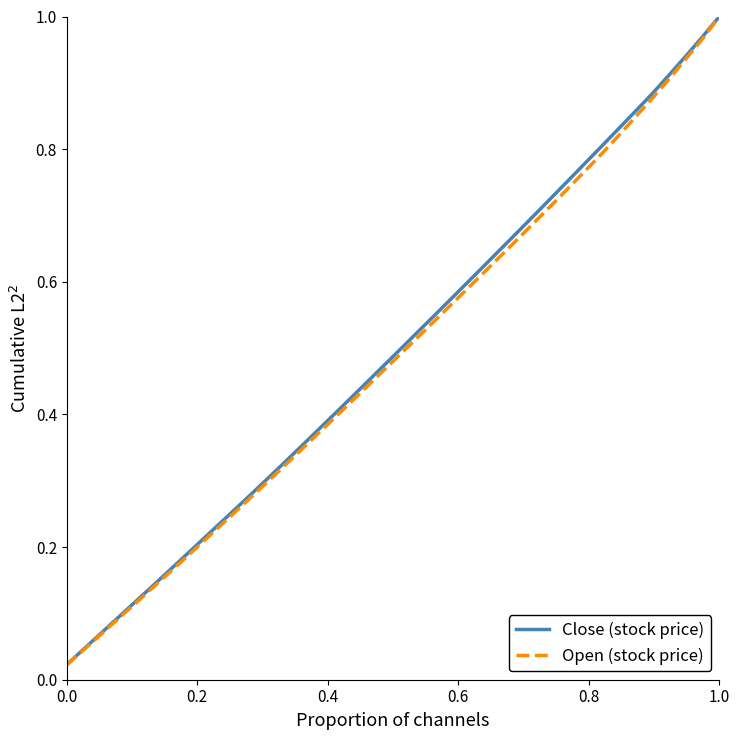

Reading left to right, list all the values displayed in this chart.

Close (stock price): 0.0	0.0	0.1	0.1	0.1	0.1	0.2	0.2	0.2	0.2	0.3	0.3	0.3	0.3	0.4	0.4	0.4	0.4	0.5	0.5	0.5	0.5	0.5	0.6	0.6	0.6	0.7	0.7	0.7	0.7	0.8	0.8	0.8	0.8	0.9	0.9	0.9	0.9	1.0	1.0
Open (stock price): 0.0	0.0	0.1	0.1	0.1	0.1	0.2	0.2	0.2	0.2	0.3	0.3	0.3	0.3	0.3	0.4	0.4	0.4	0.4	0.5	0.5	0.5	0.5	0.6	0.6	0.6	0.6	0.7	0.7	0.7	0.7	0.8	0.8	0.8	0.8	0.9	0.9	0.9	1.0	1.0